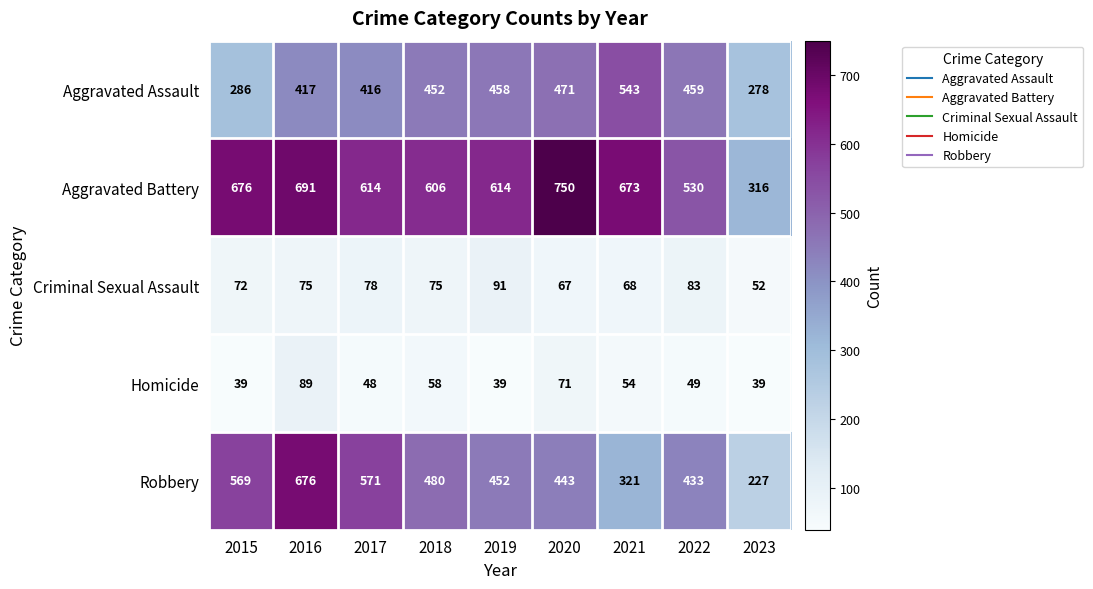

At which category is the sum across all series the highest?

2016